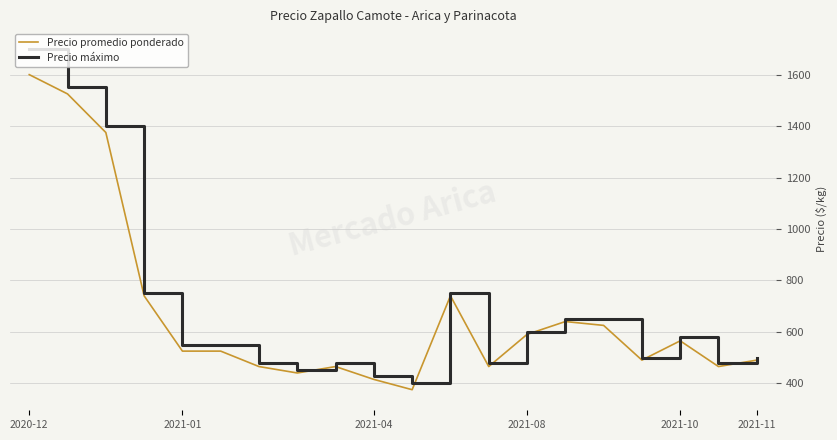

Rank the series by their maximum value, from highest to lowest.

Precio máximo, Precio promedio ponderado